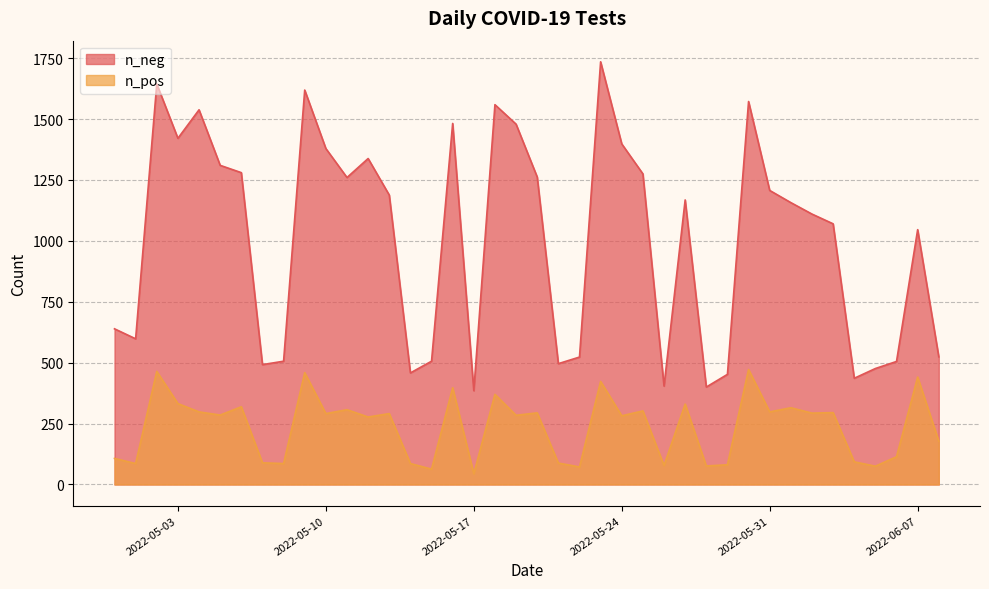

Is the value of n_pos at 2022-06-01 greater than the value of n_neg at 2022-05-20?

No